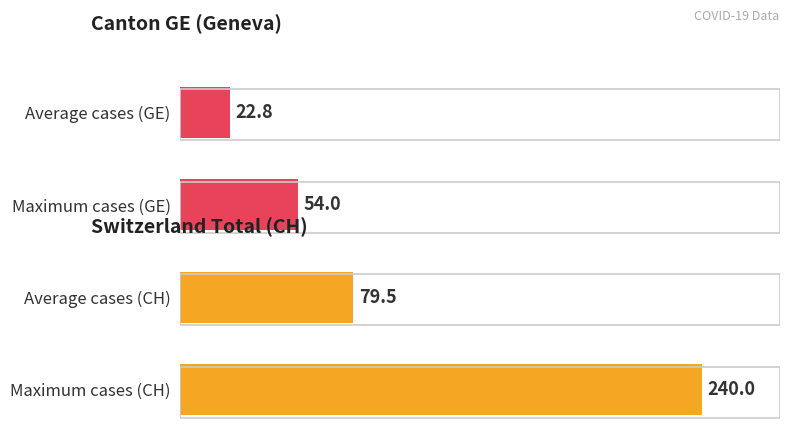

What is the approximate value at Average cases (GE)?

22.8